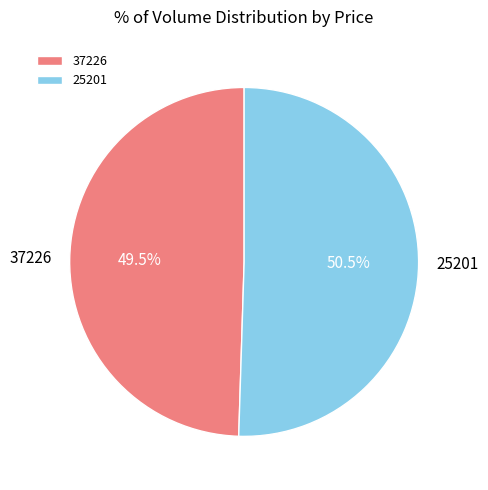

True or false: 25201 accounts for 62% of the total.

False